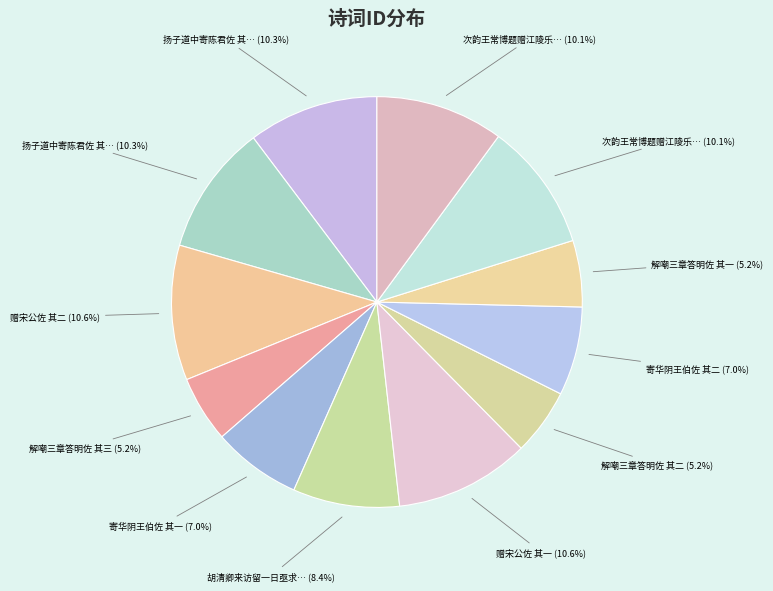

Count the number of slices in the pie.

12